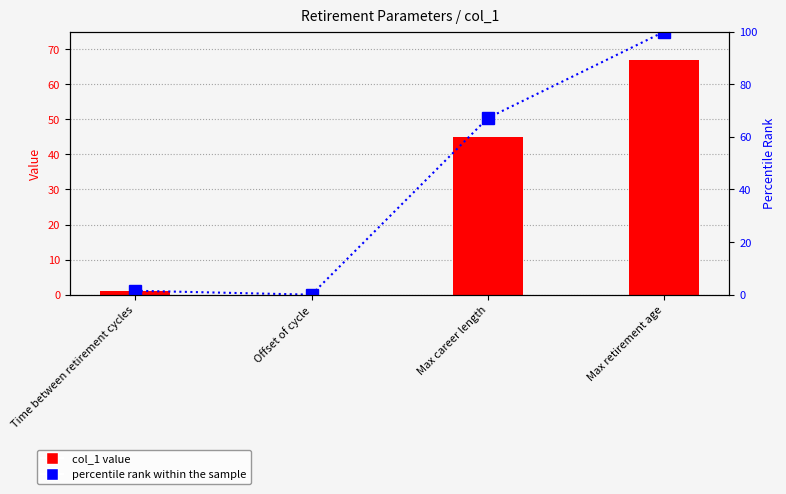

The value of percentile rank within the sample at Max retirement age is 100.0. True or false?

True